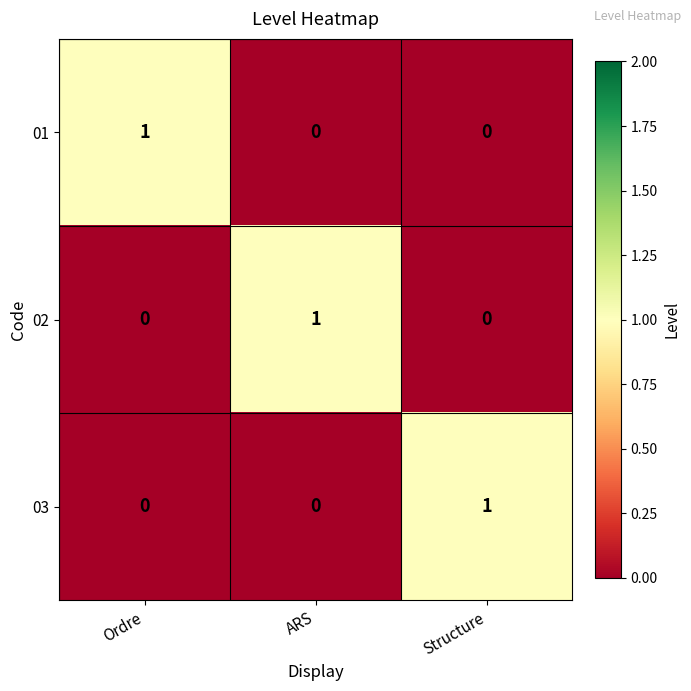

Which category has the highest value in the 03 series?

Structure